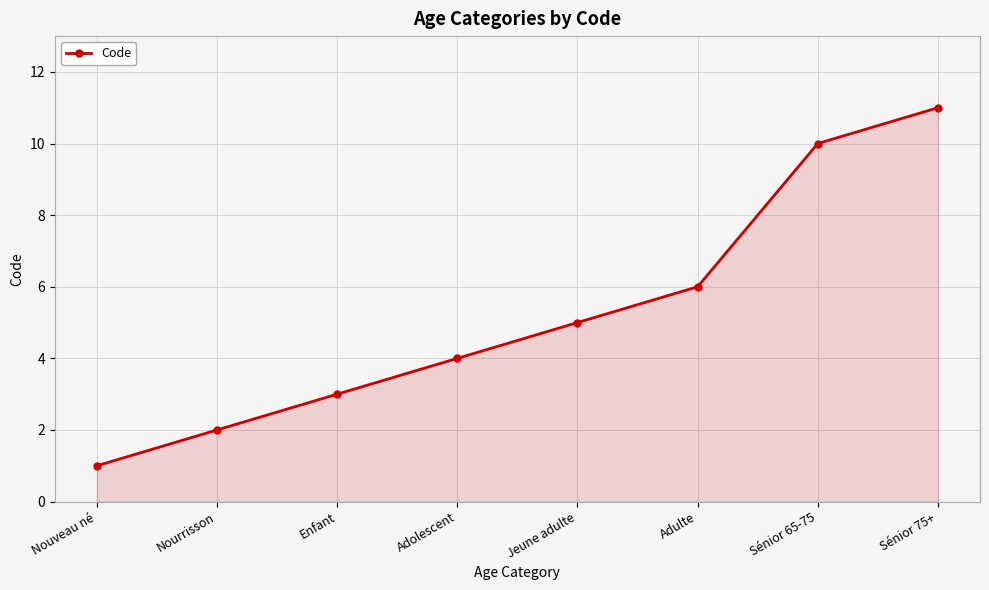

What is the difference between the maximum and second lowest values?

9